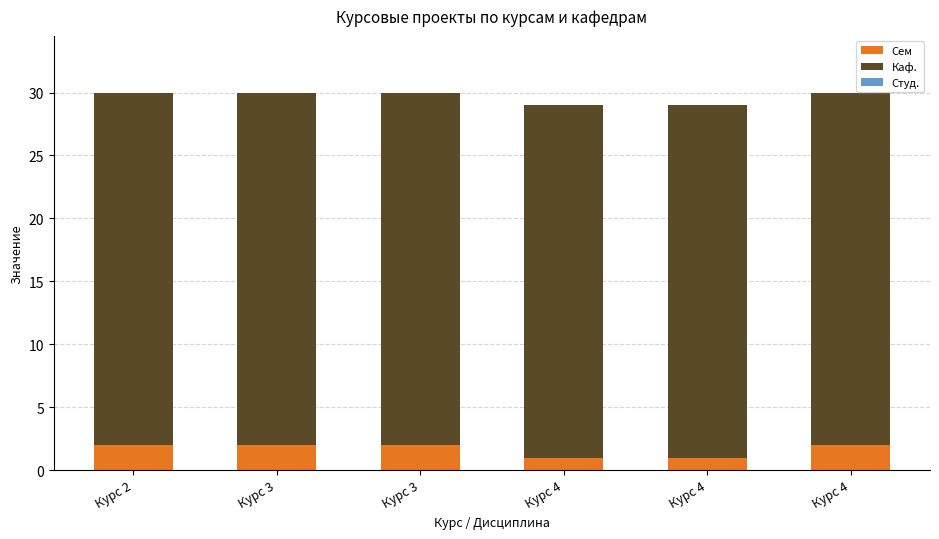

Are the bars horizontal?

No